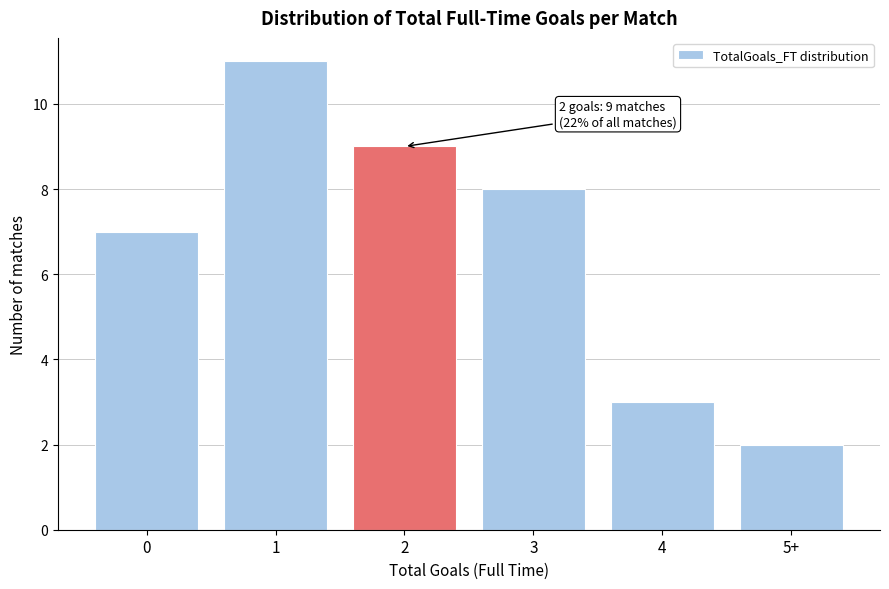

Reading left to right, list all the values displayed in this chart.

7	11	9	8	3	2